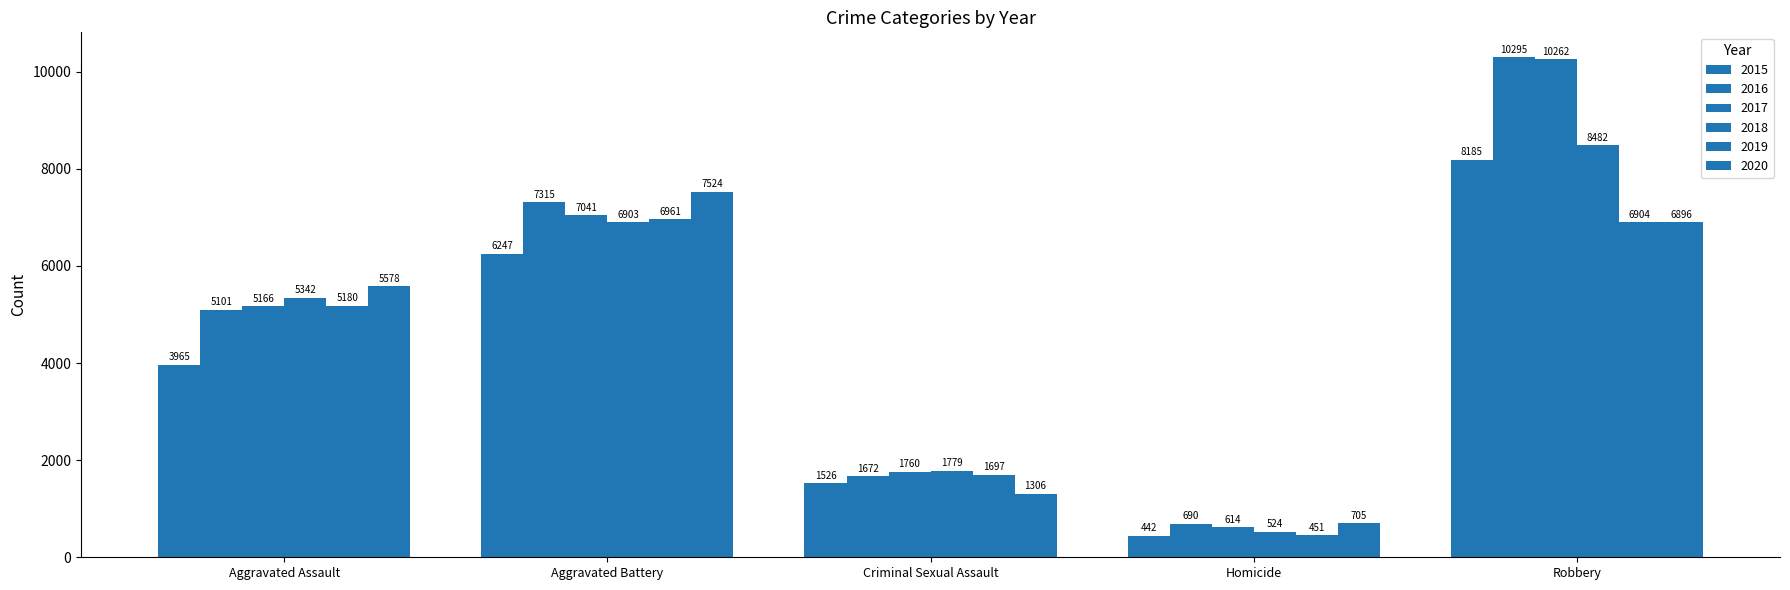

What value does the 2019 series have at Robbery?

6904